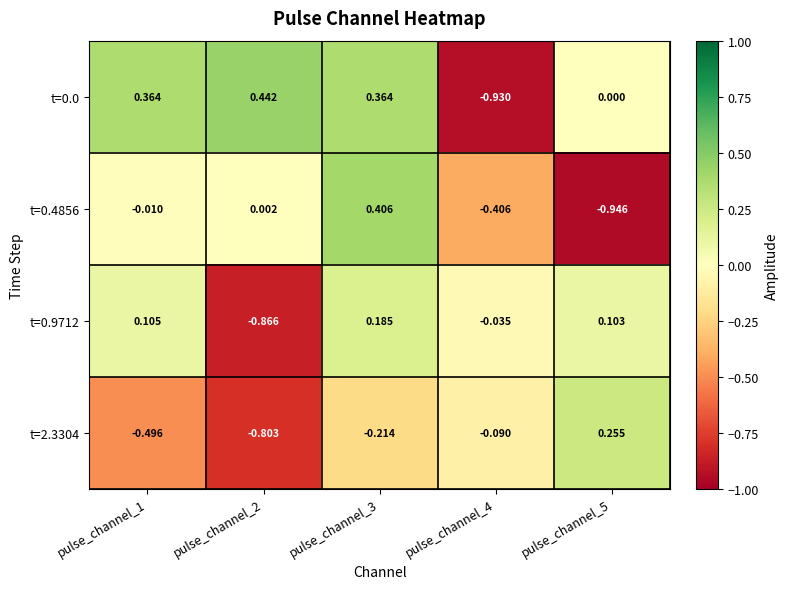

What is the total value across all series at pulse_channel_4?

-1.5